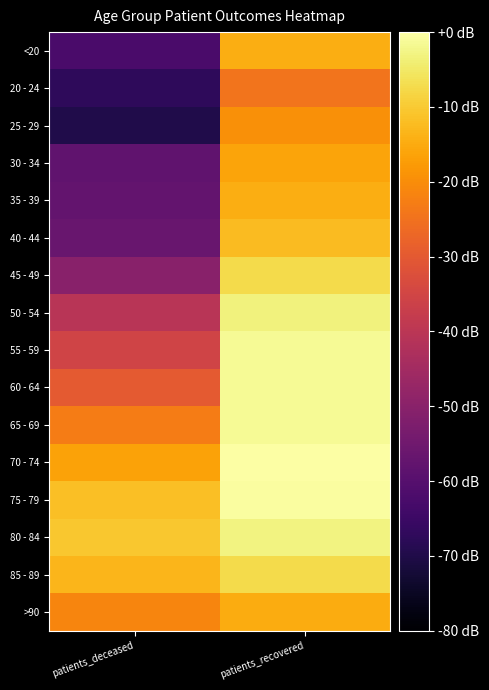

At which category is the sum across all series the highest?

patients_recovered